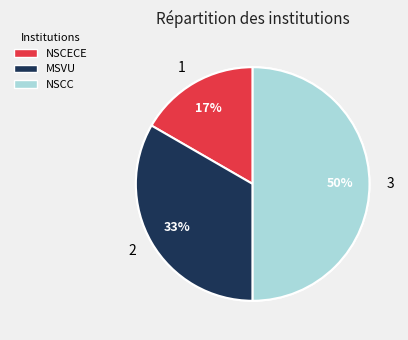

The Nova Scotia College of Early Childhood Education slice represents 17% of the pie. True or false?

True